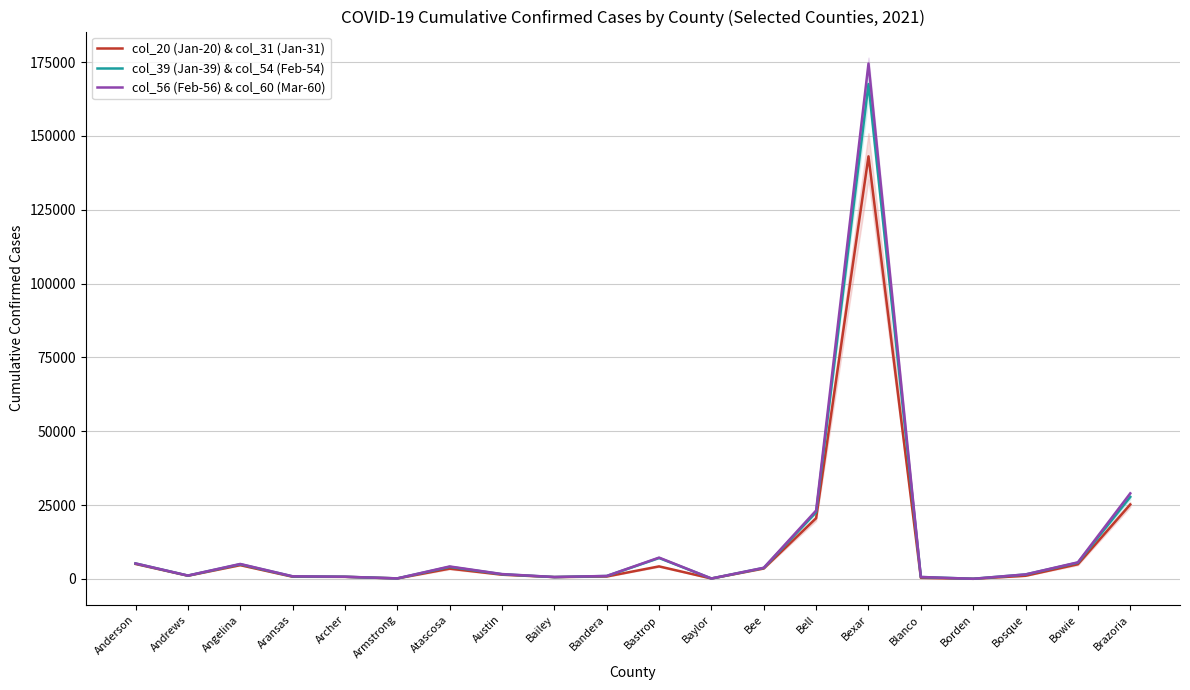

What is the difference between the col_39 (Jan-39) & col_54 (Feb-54) values at Borden and Bosque?

1456.0